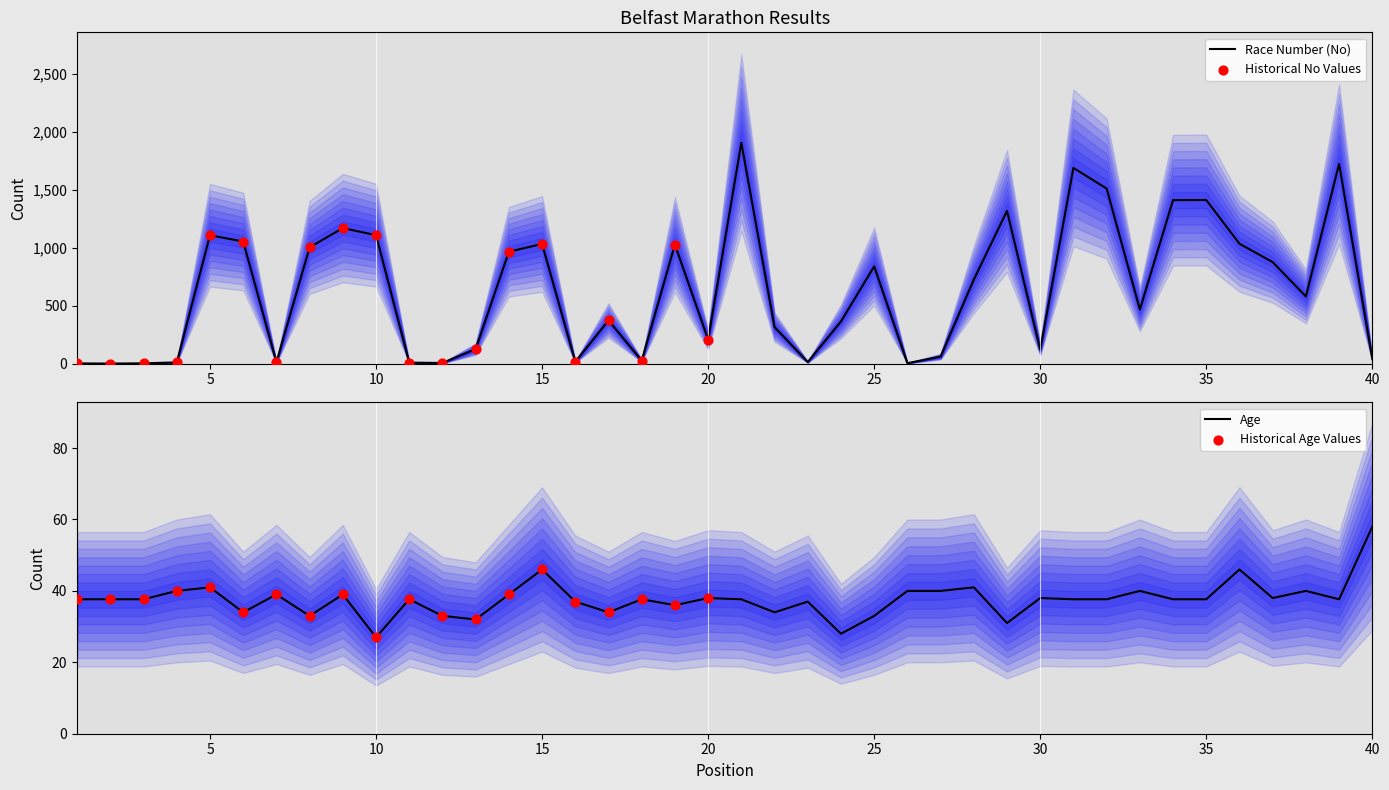

Between 21 and 16, which is larger?

21